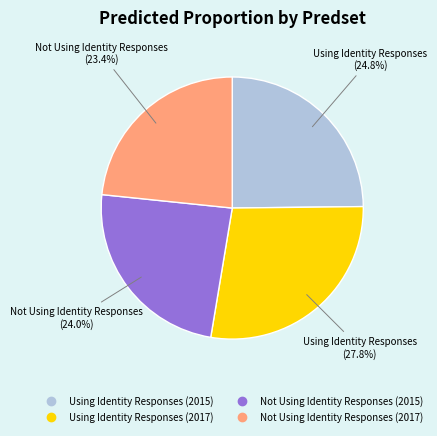

To the nearest percent, what is the combined percentage of Using Identity Responses (2015) and Not Using Identity Responses (2017)?

48%